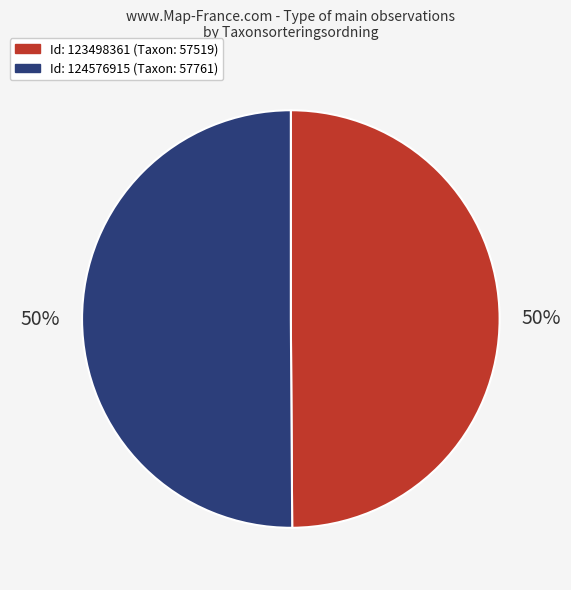

To the nearest percent, what is the average slice percentage?

50%